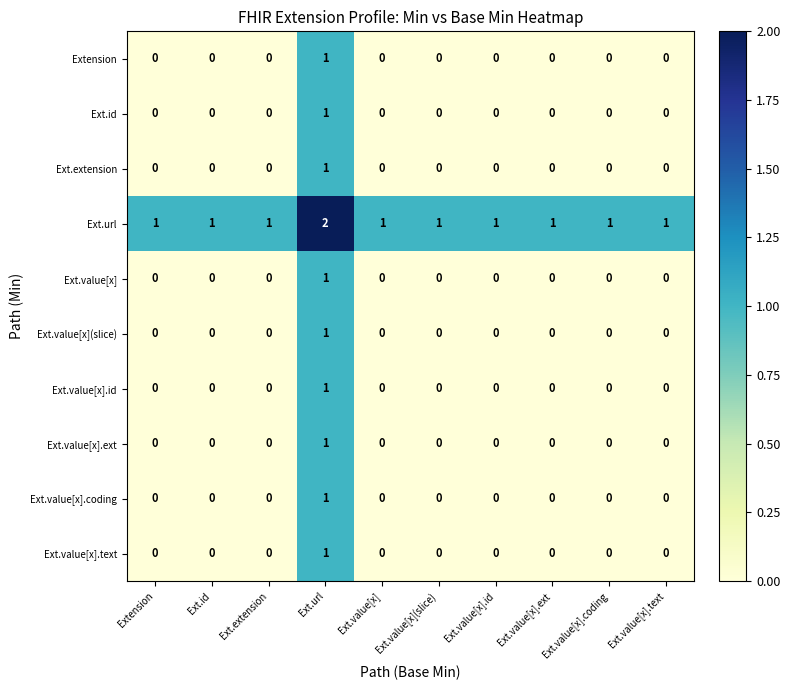

True or false: Ext.value[x](slice) has a value of -1 at Ext.value[x].ext.

False